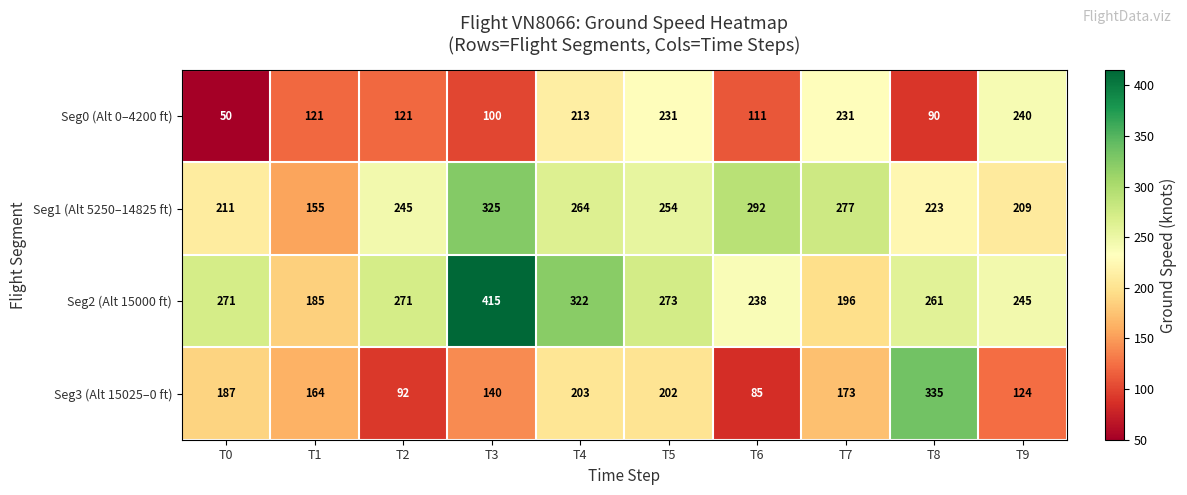

What value does the Seg3 (Alt 15025–0 ft) series have at T5, to the nearest 50?

200